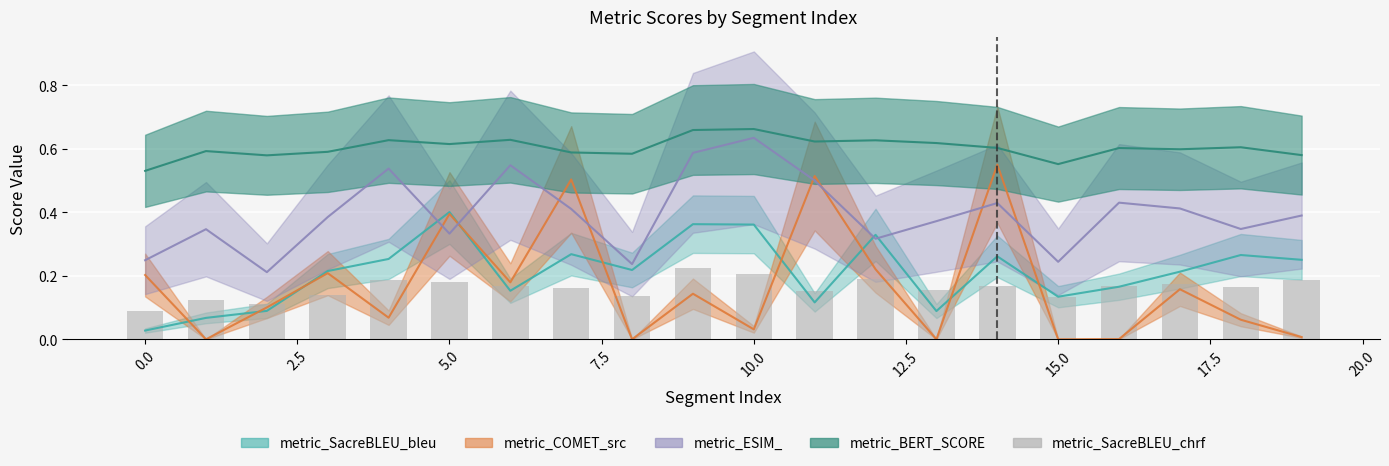

Which has a higher value, 16 or 17.5?

16